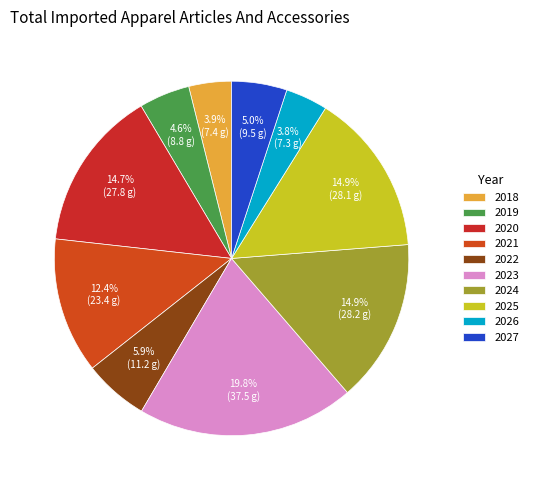

What percentage is the 2024 slice, to the nearest percent?

15%